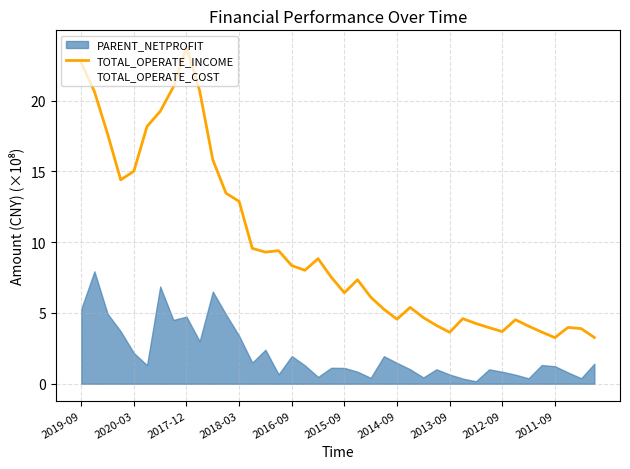

What is the minimum value for TOTAL_OPERATE_INCOME?

3.3